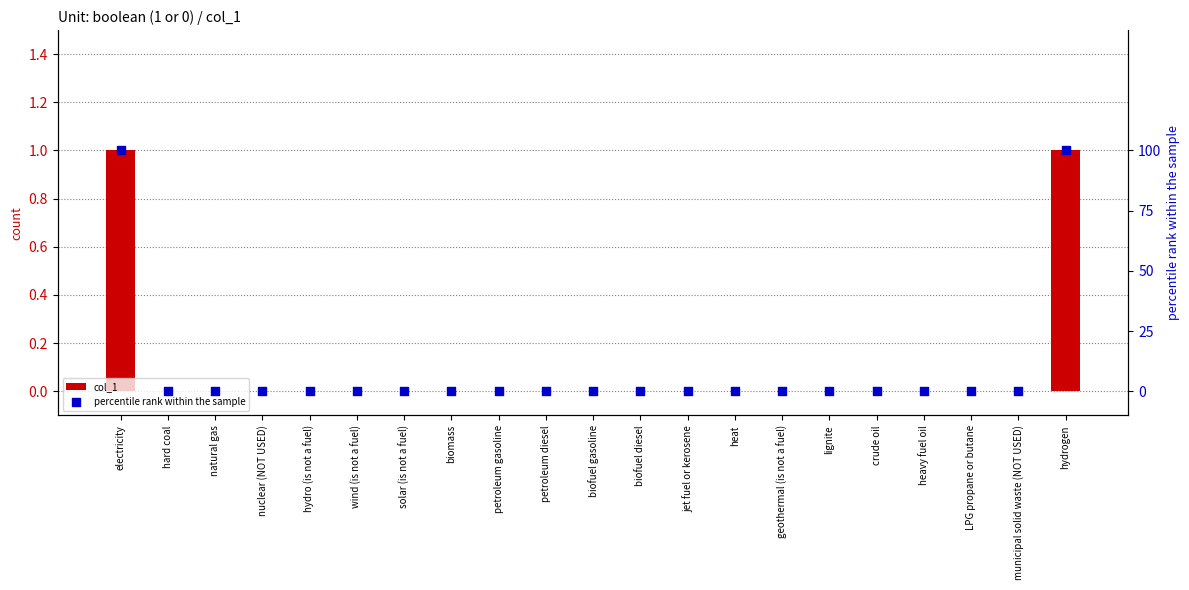

Is the value of col_1 at jet fuel or kerosene greater than the value of percentile rank within the sample at heavy fuel oil?

No